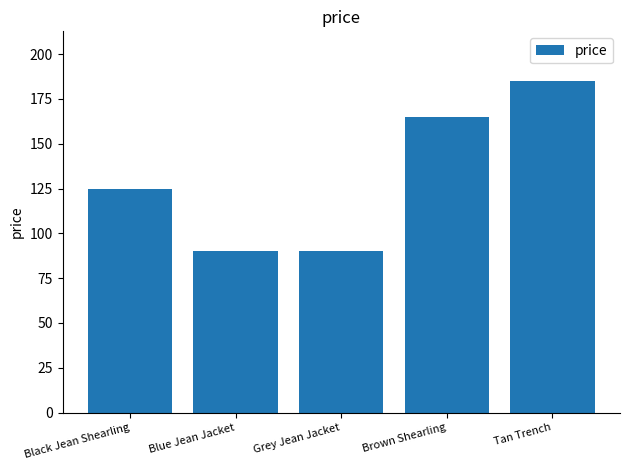

What is the sum of the values at Brown Shearling and Tan Trench?

350